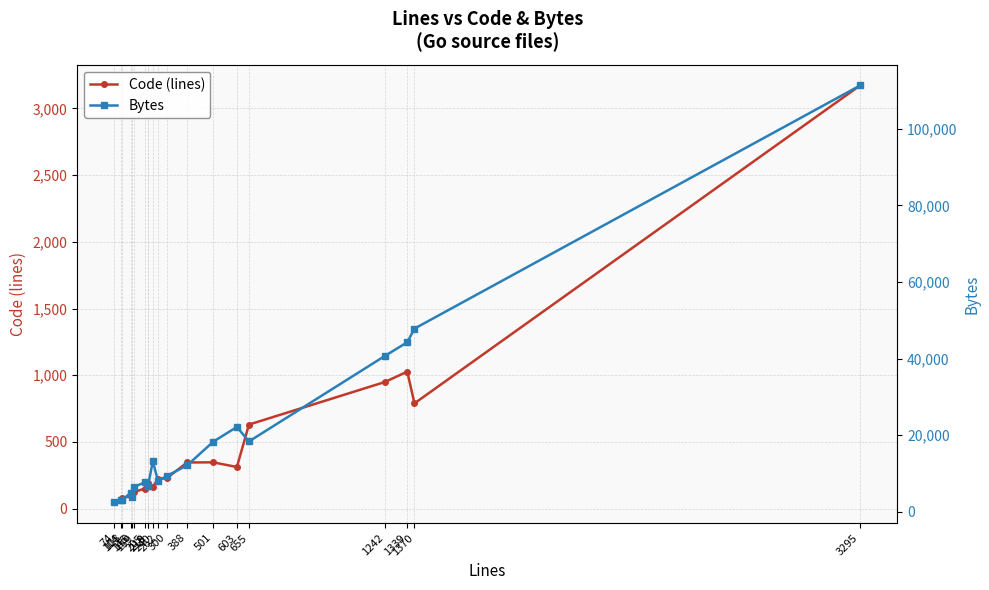

How many data points in Code (lines) are above 222?

9